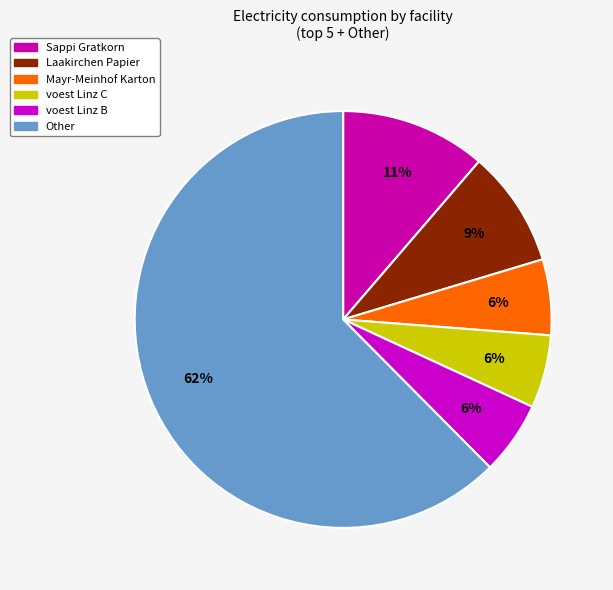

How many segments does this pie chart have?

6